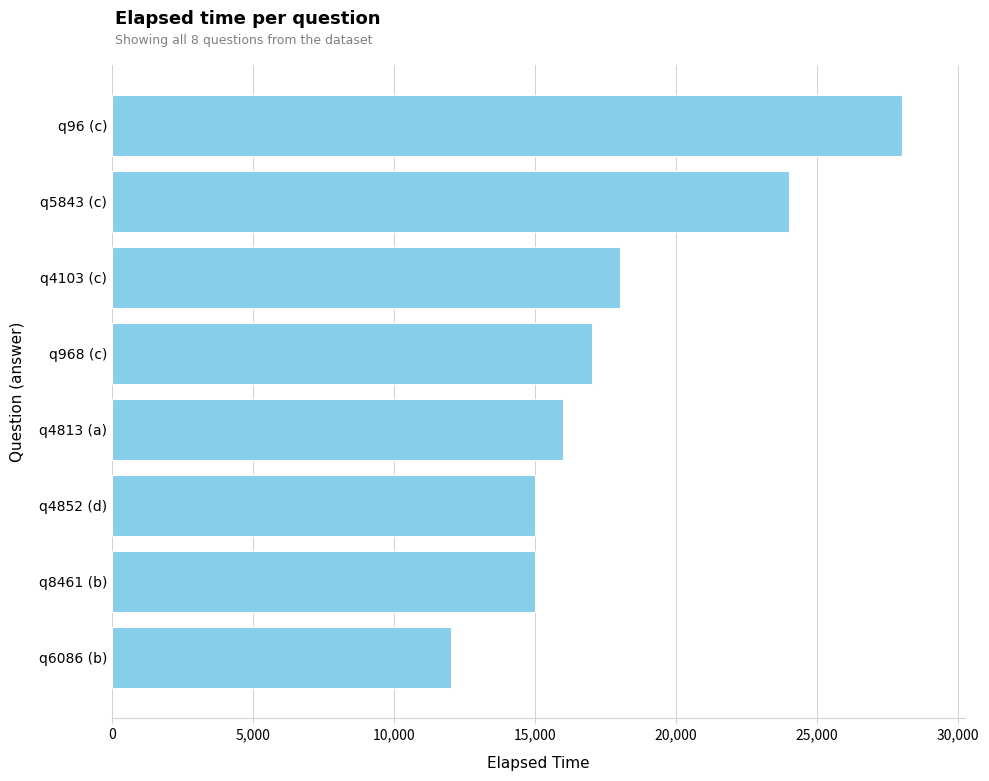

What is the difference between the second highest and second lowest values?

9000